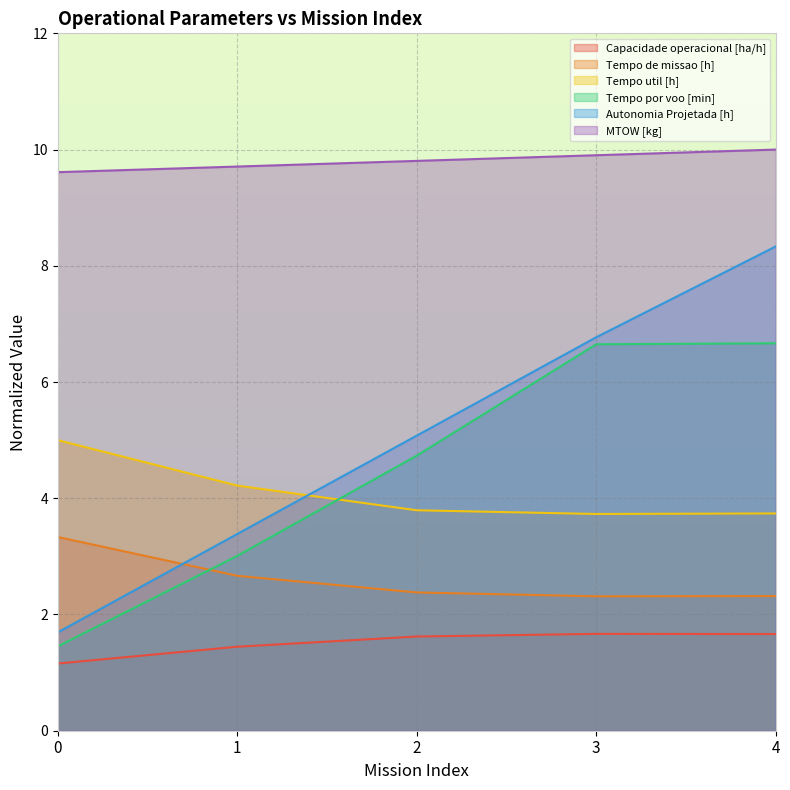

How many lines are shown in the chart?

6